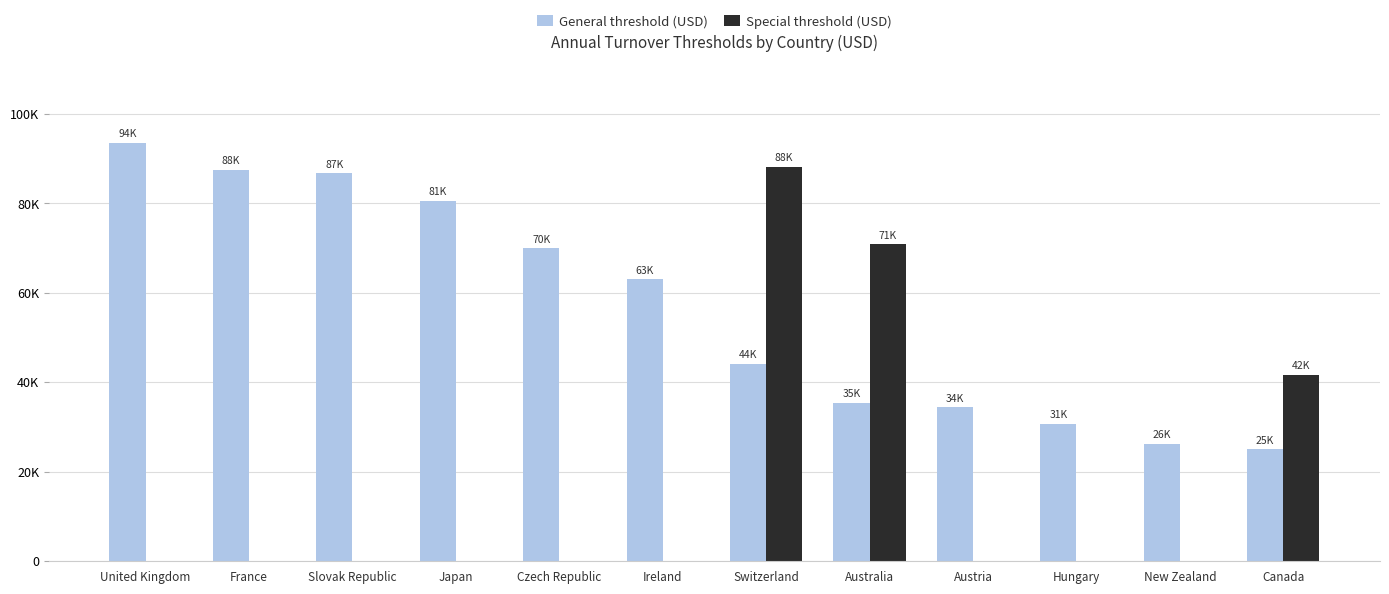

At which category is the sum across all series the highest?

Switzerland